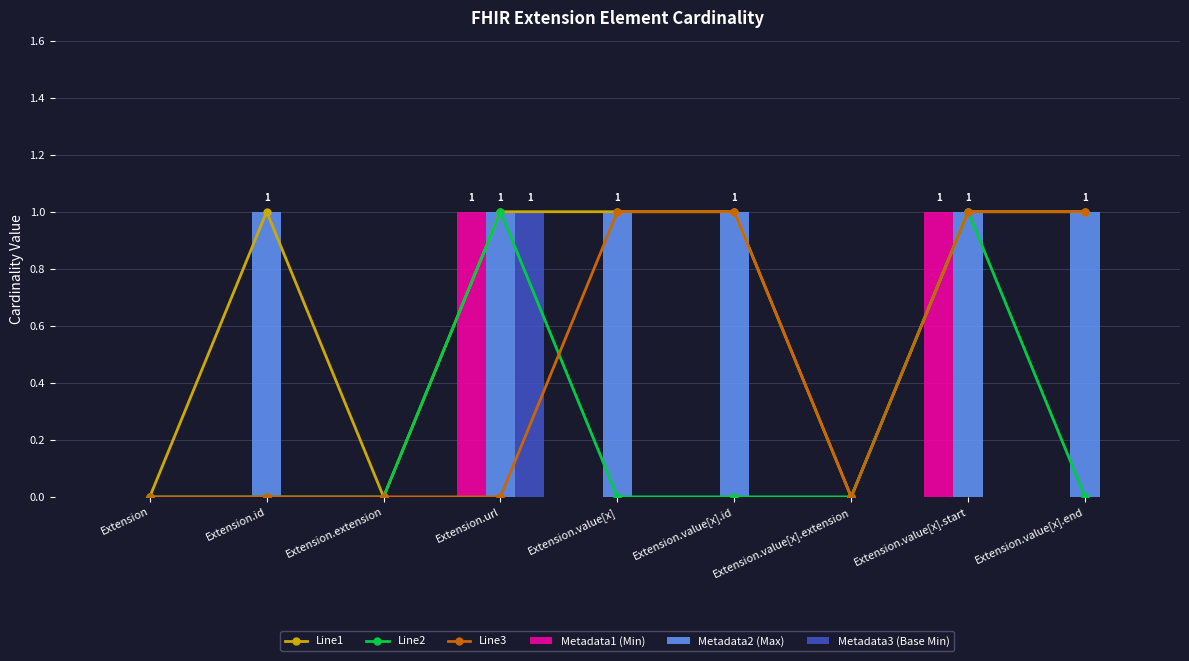

What is the difference between the second highest and minimum values in the Line1 series?

1